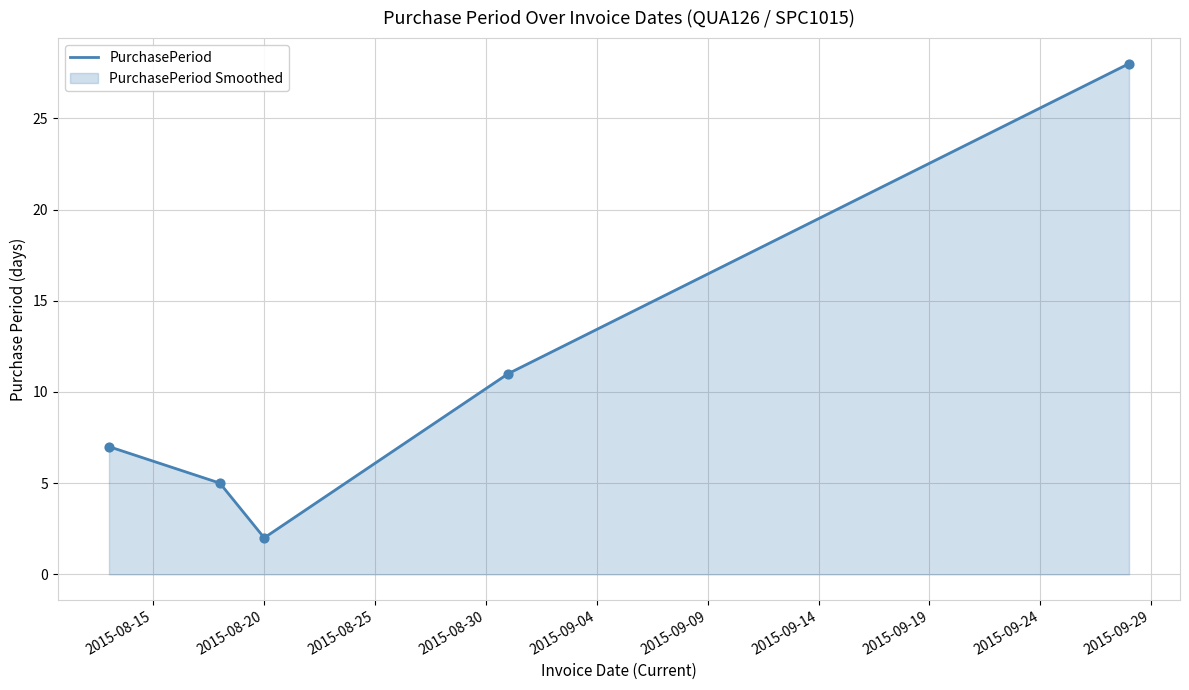

What is the difference between the maximum and second lowest values?

23